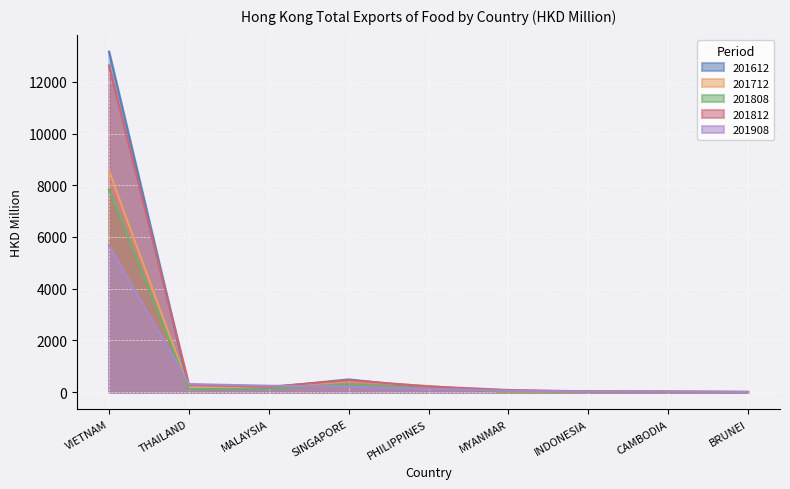

Where is the first local minimum for 201612?

THAILAND